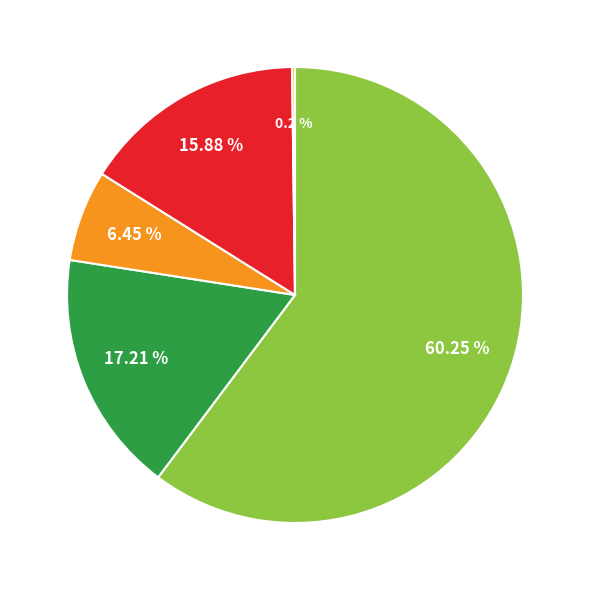

Does any single category account for the majority?

Yes